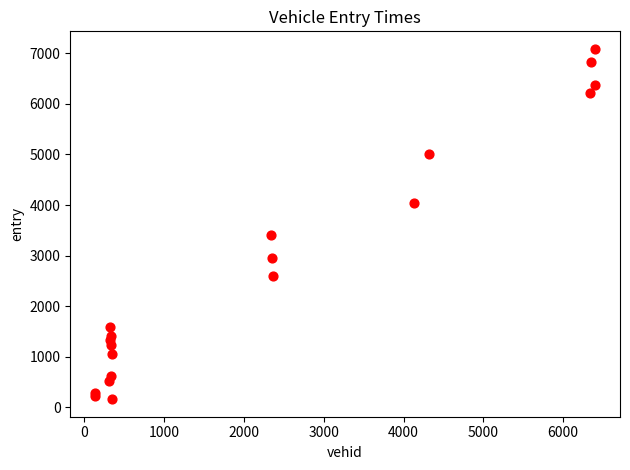

What Y value in the scatter plot is closest to 3623?

3405.5